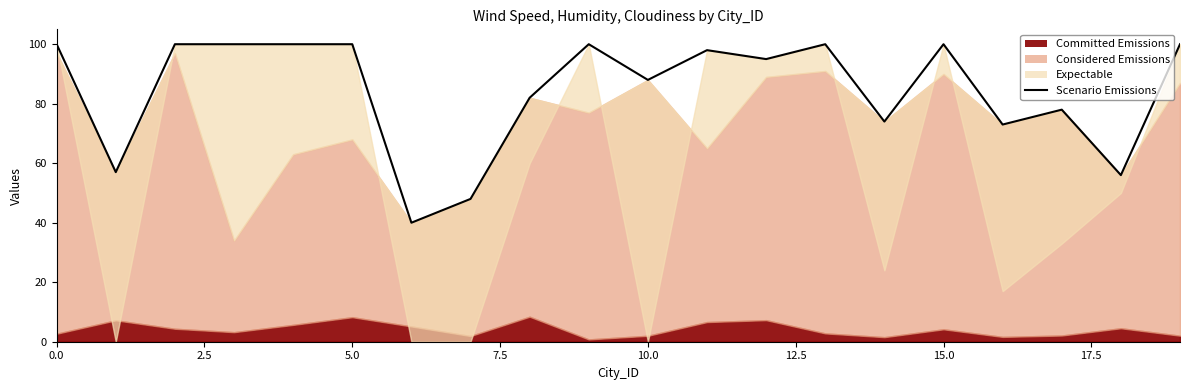

Reading right to left, extract all data points from this chart.

100	56	78	73	100	74	100	95	98	88	100	82	48	40	100	100	100	100	57	100